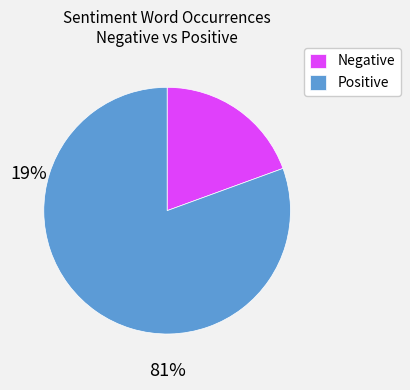

Is there any slice that represents more than half of the pie?

Yes